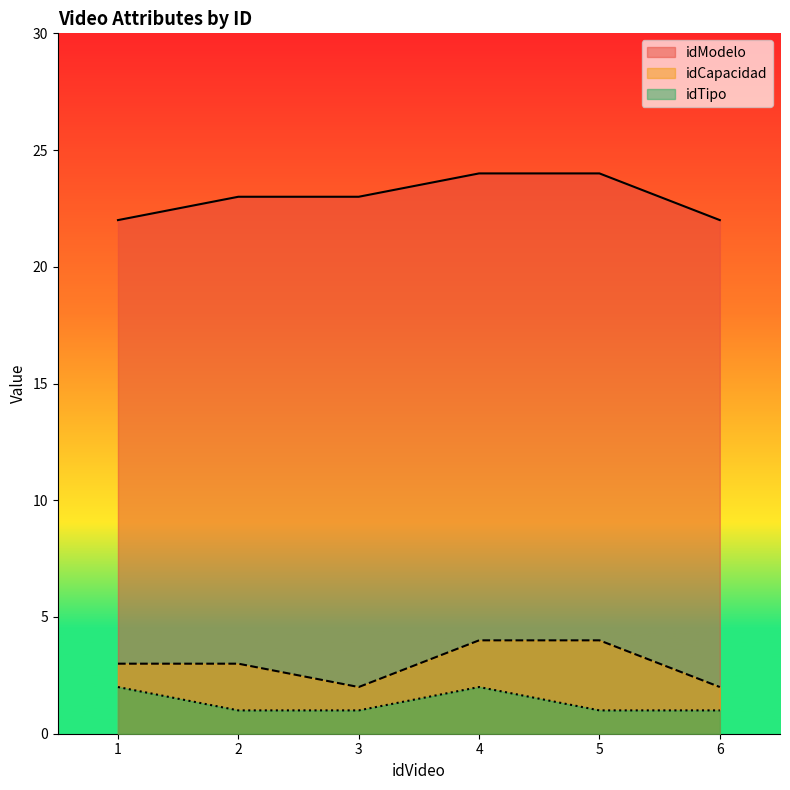

Reading left to right, what are all the values shown in this chart?

idModelo: 22	23	23	24	24	22
idCapacidad: 3	3	2	4	4	2
idTipo: 2	1	1	2	1	1